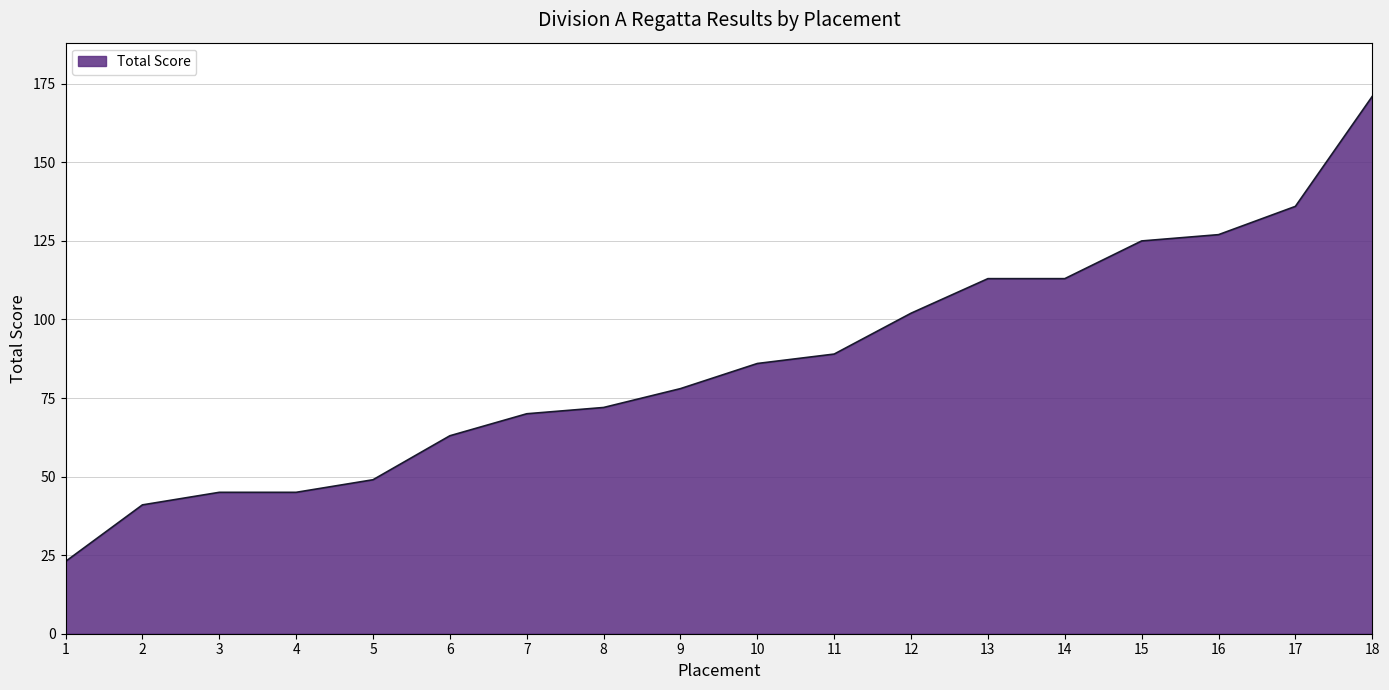

What is the ratio of the value at 7 to the value at 5?

1.4